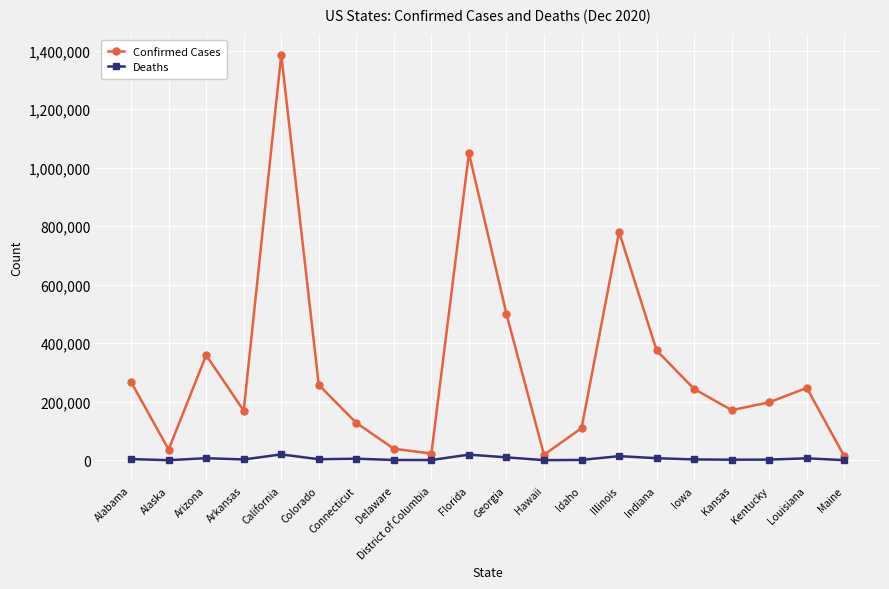

Is the value of Deaths at Delaware greater than the value of Confirmed Cases at Indiana?

No